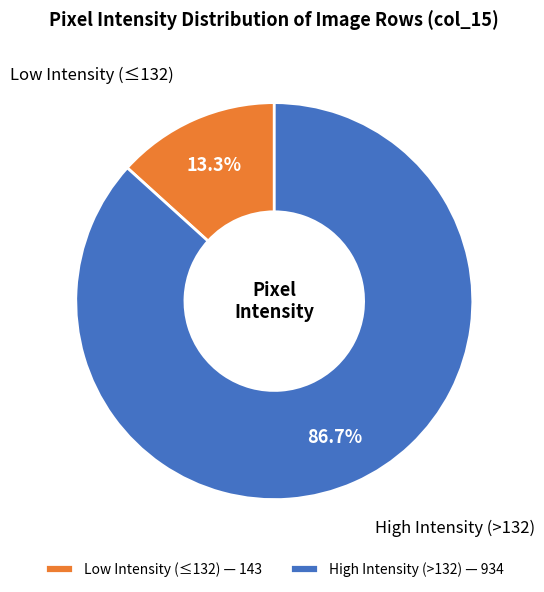

What is the largest slice in the pie chart?

High Intensity (>132) — 934